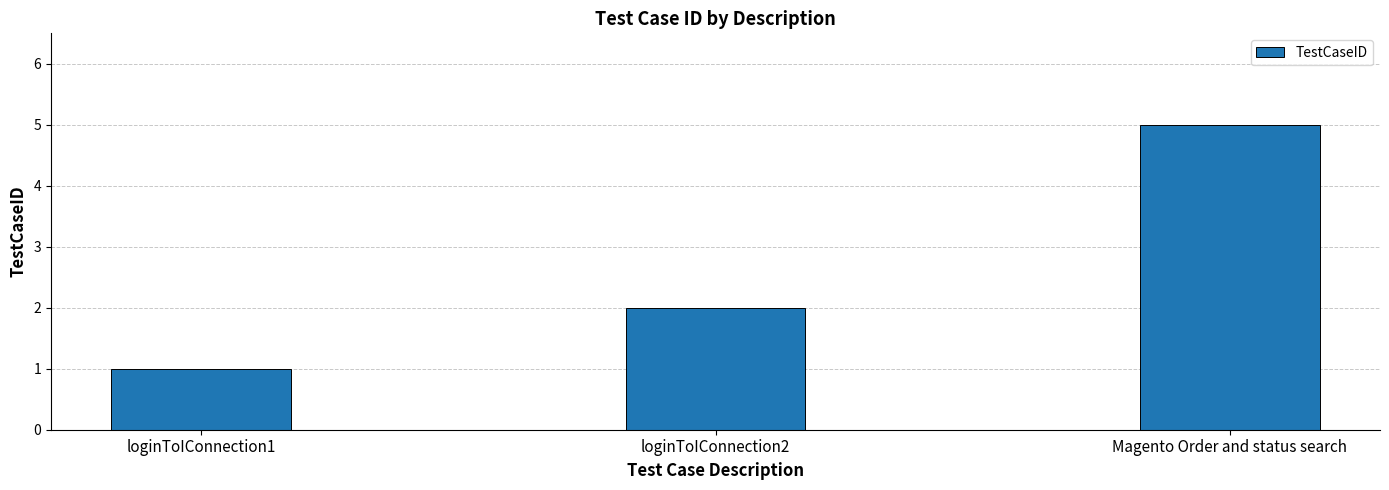

How many bars are there in total?

3